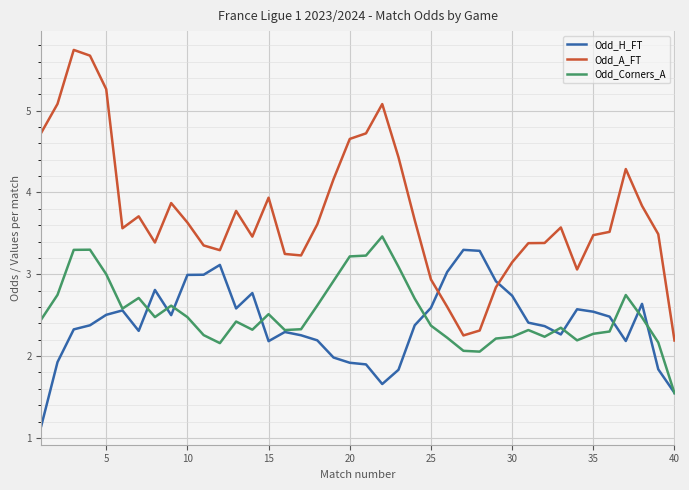

True or false: Odd_A_FT and Odd_Corners_A intersect in this chart.

False